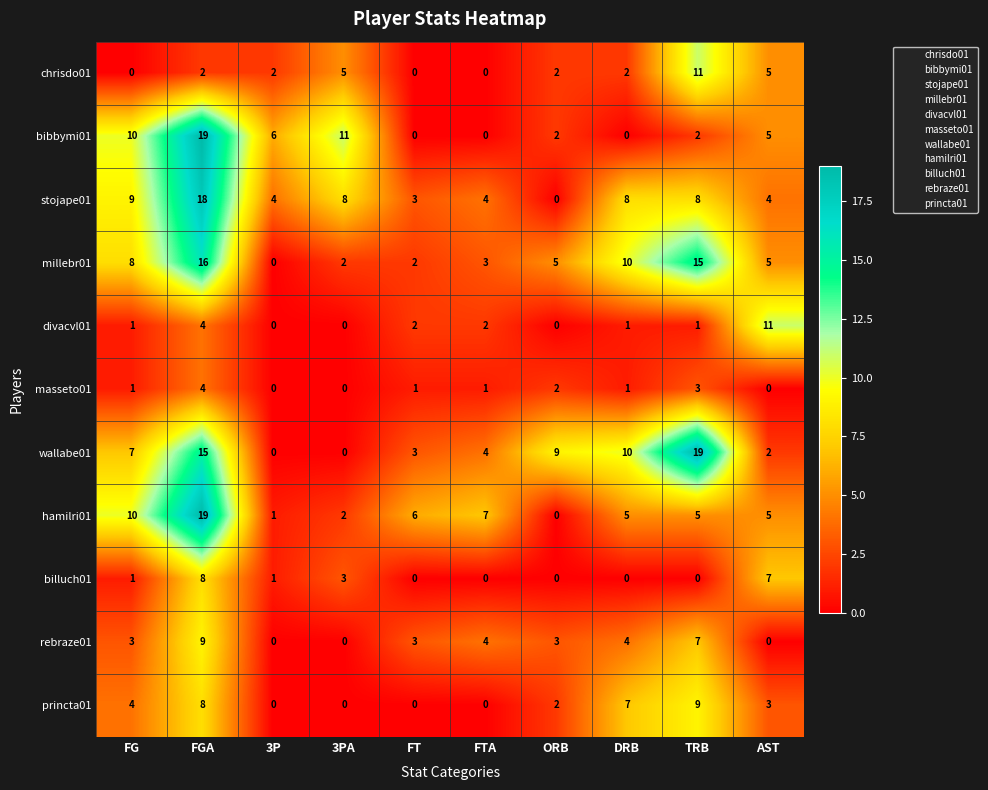

What is the sum of all wallabe01 values?

69